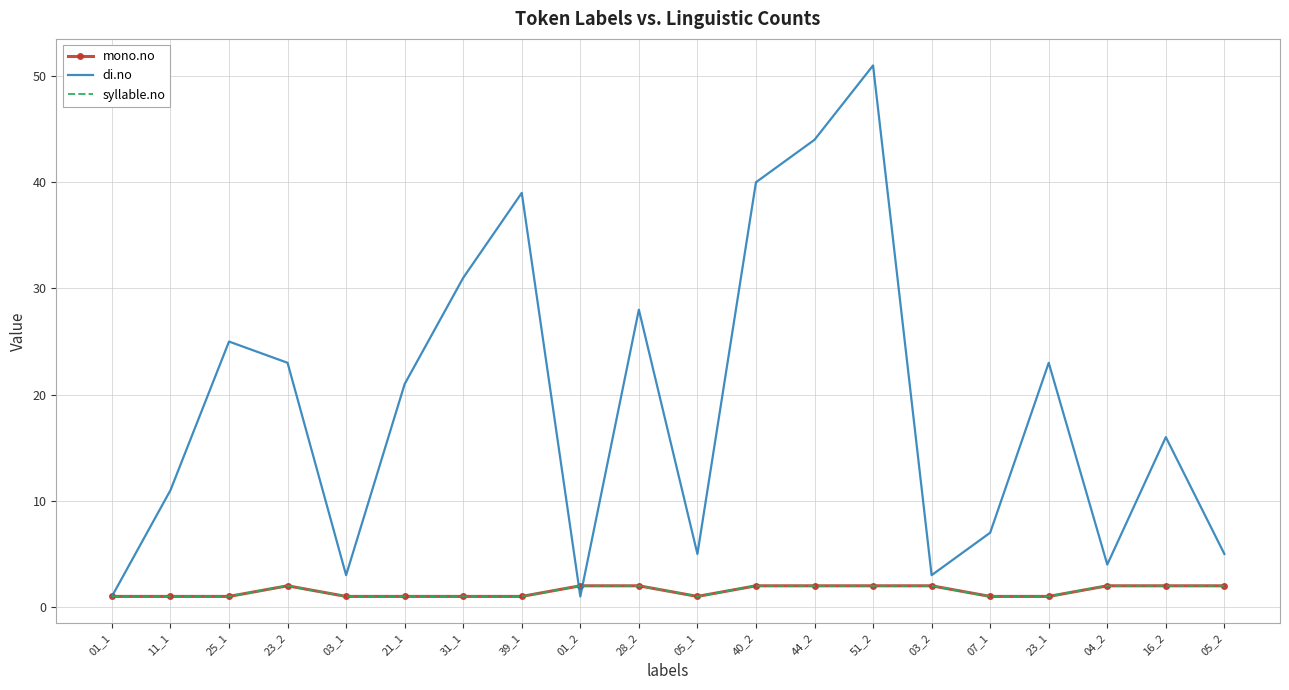

Count the syllable.no values in the range 1 to 2.

20